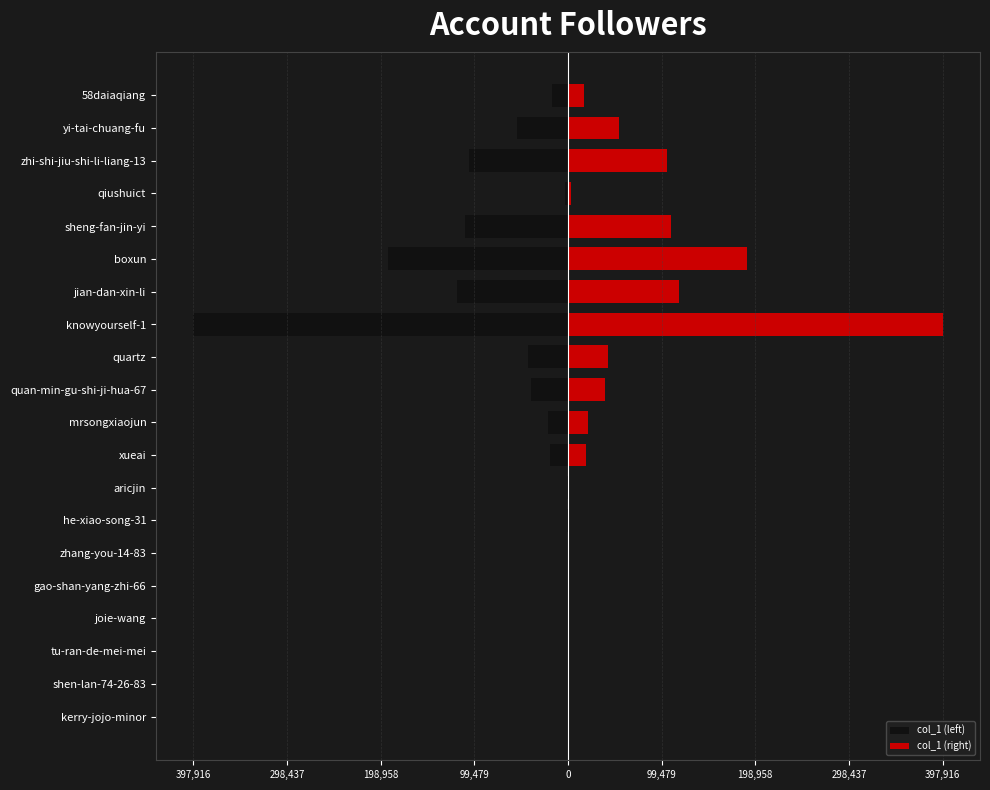

What is the difference between the maximum and minimum values in the col_1 (left) series?

397916.0